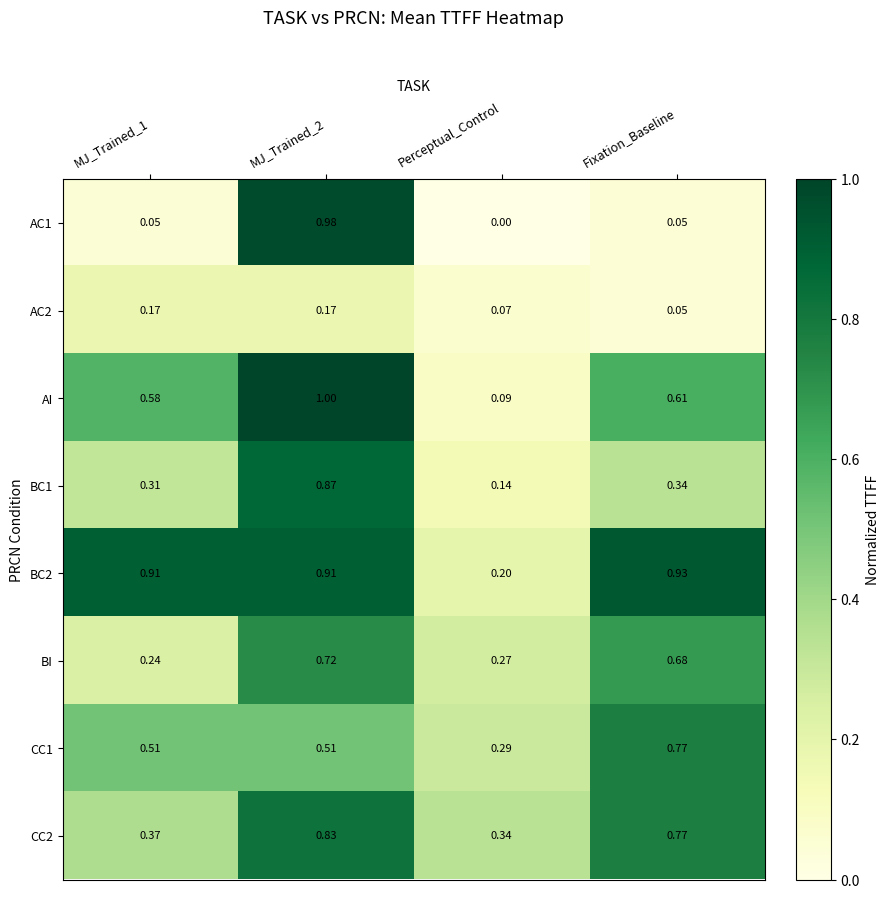

At which label is CC2 closest to 0?

Perceptual_Control